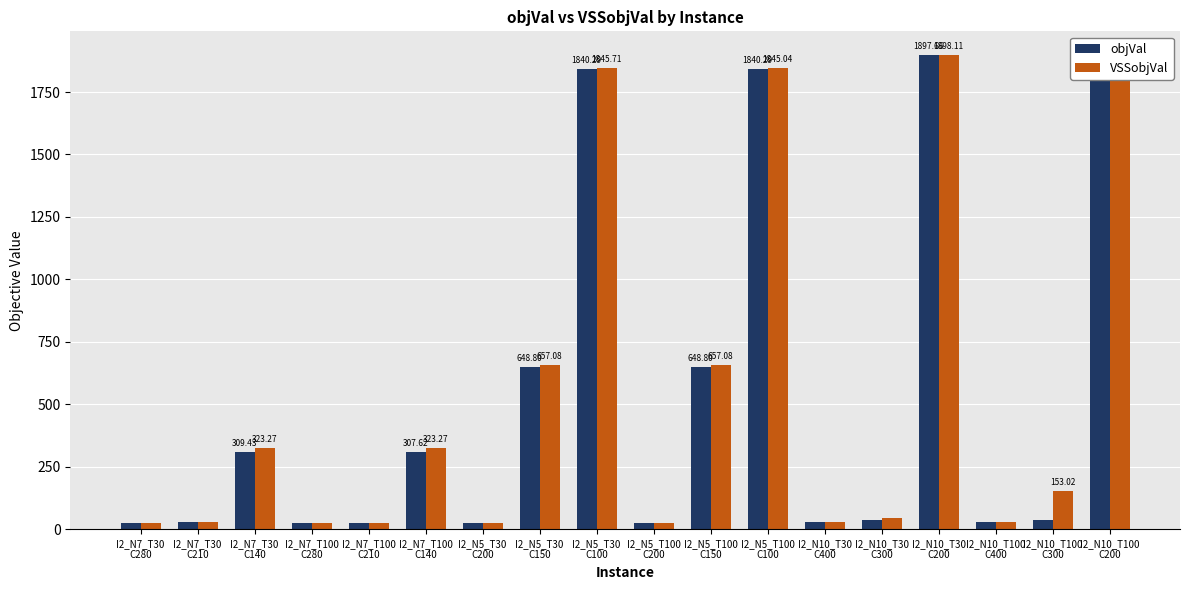

The value of objVal at I2_N5_T30
C100 is 1840.3. True or false?

True